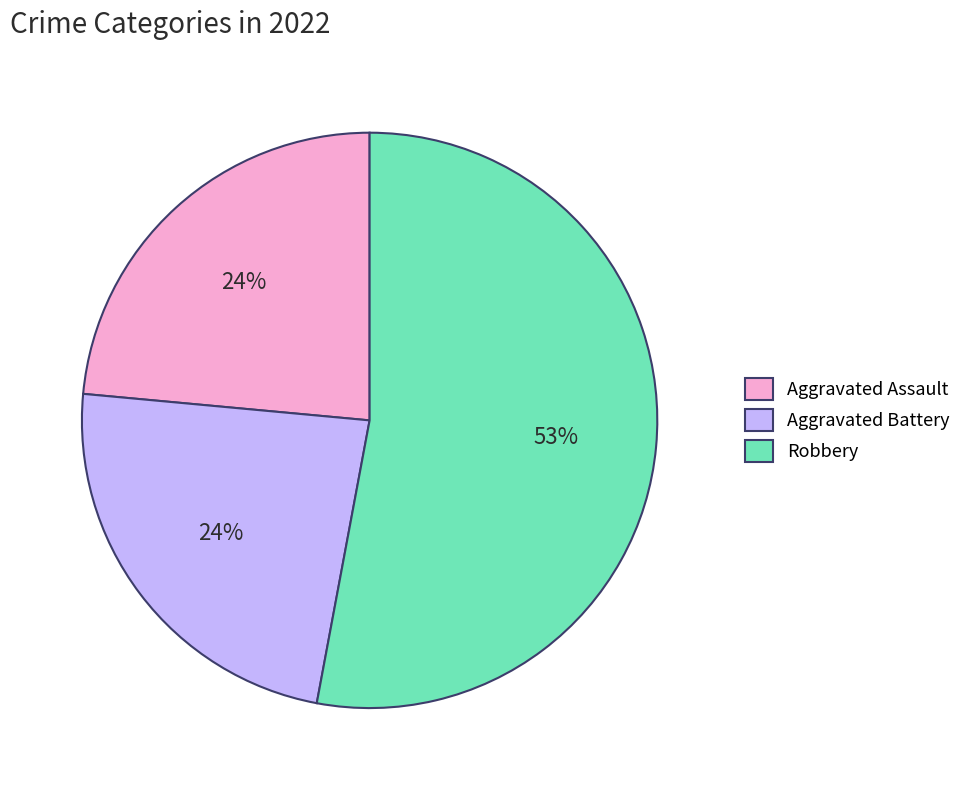

To the nearest percent, what is the average slice percentage?

33%